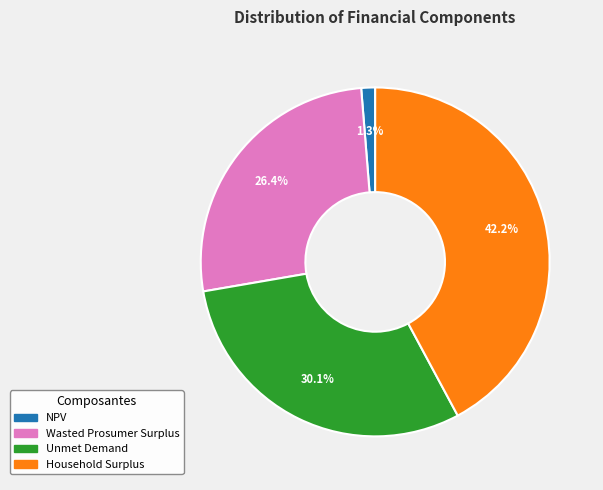

To the nearest percent, what percentage of the pie is Unmet Demand?

30%